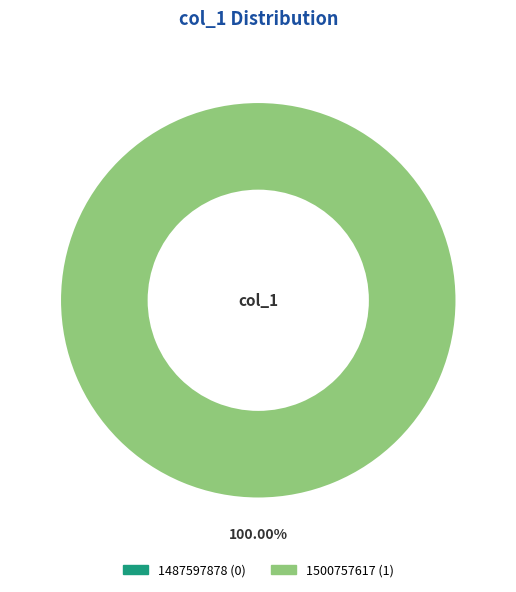

To the nearest percent, what is the average slice percentage?

50%